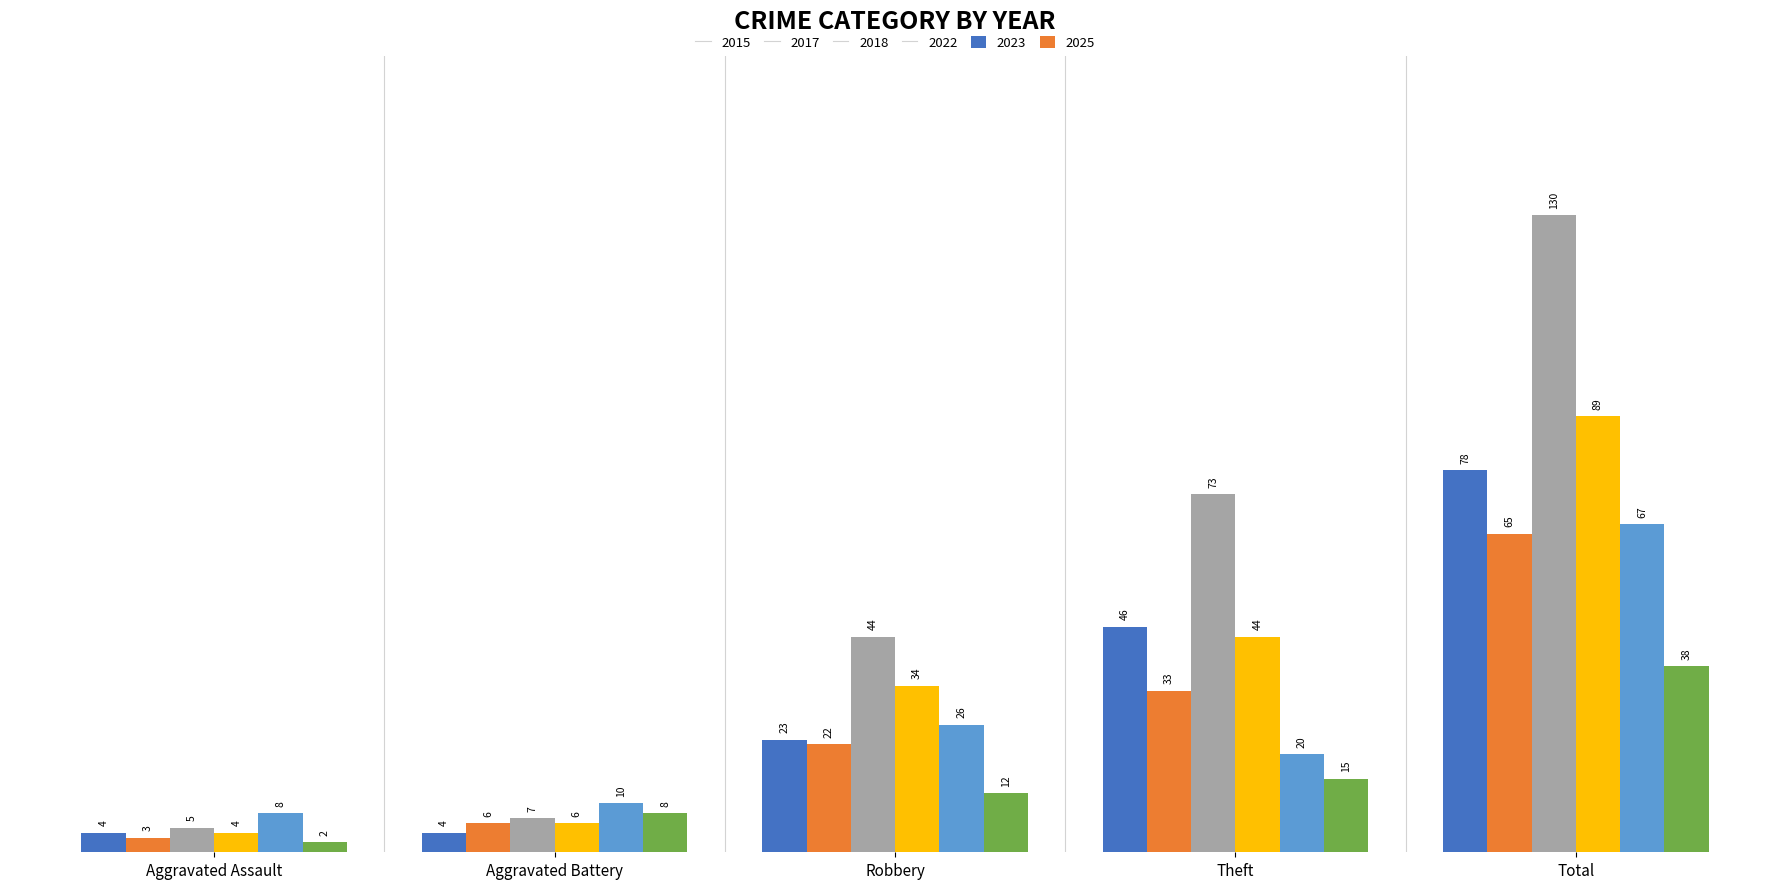

At which category is the sum across all series the highest?

Total